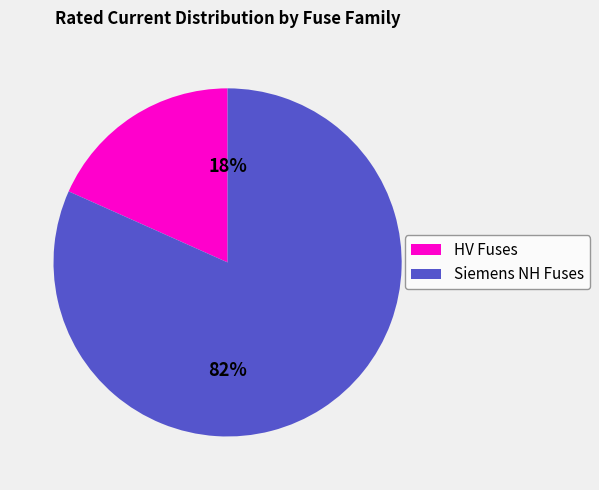

Is there any slice that represents more than half of the pie?

Yes